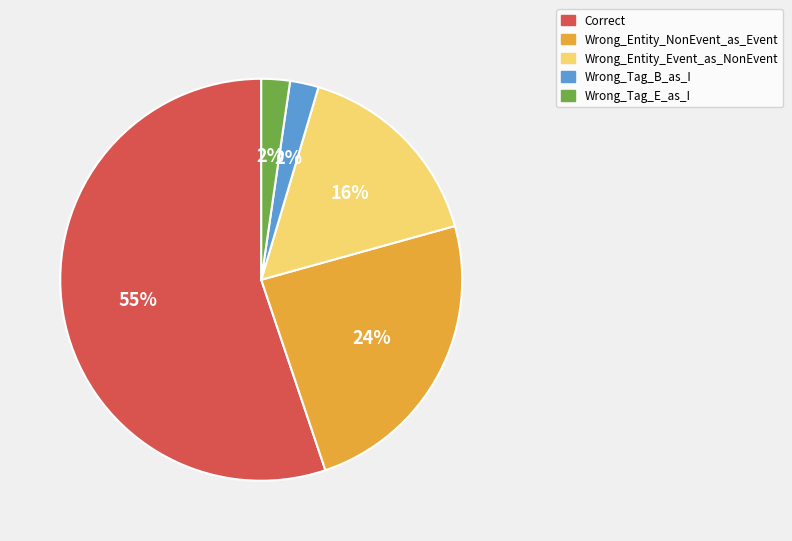

Between Wrong_Entity_Event_as_NonEvent and Wrong_Tag_B_as_I, which is larger?

Wrong_Entity_Event_as_NonEvent